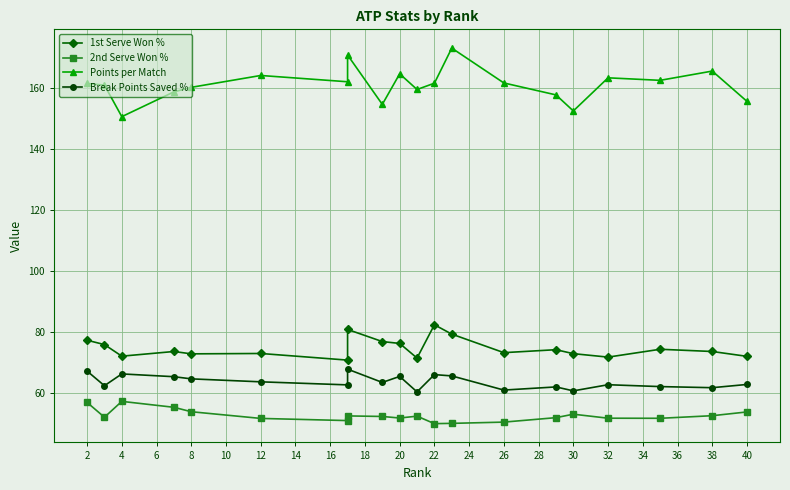

The Points per Match series shows 271.1 at 22. True or false?

False